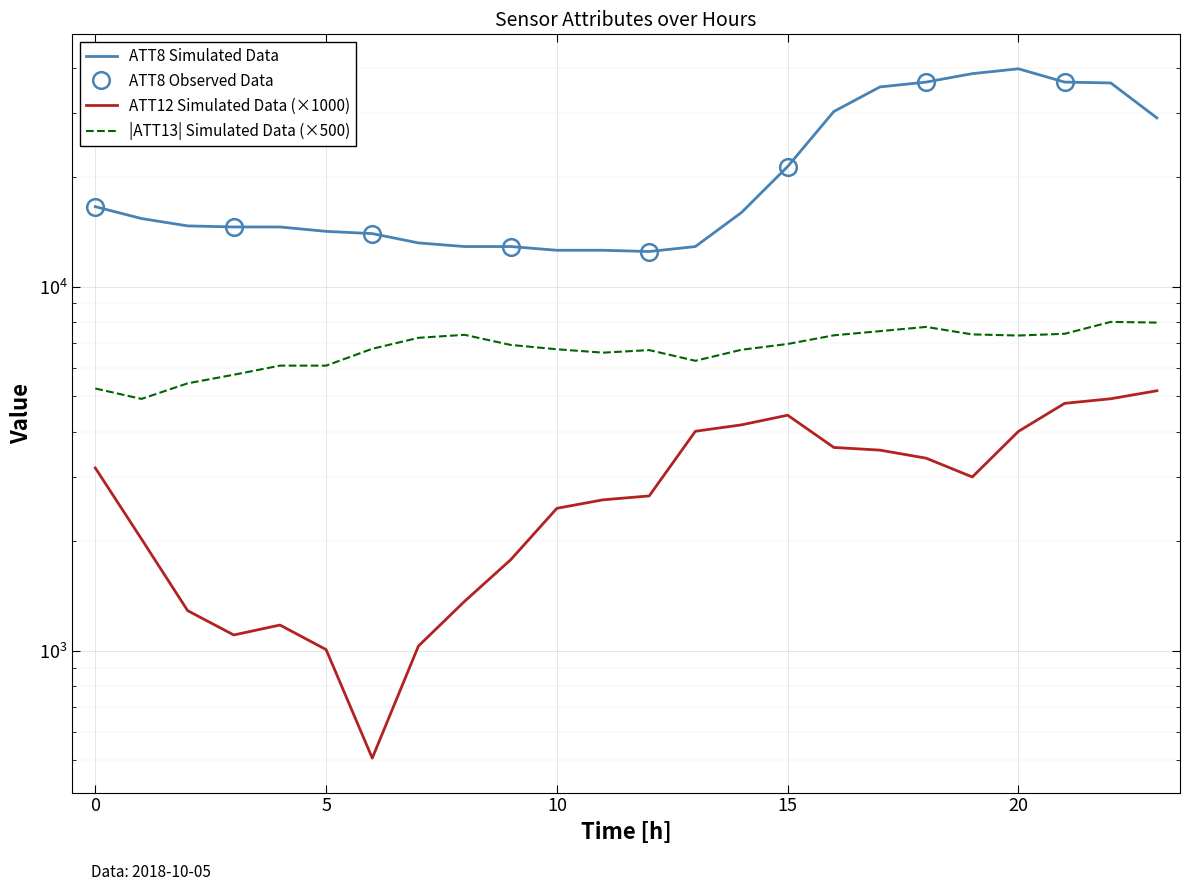

What is the difference between the highest and lowest values at 18?

33116.8